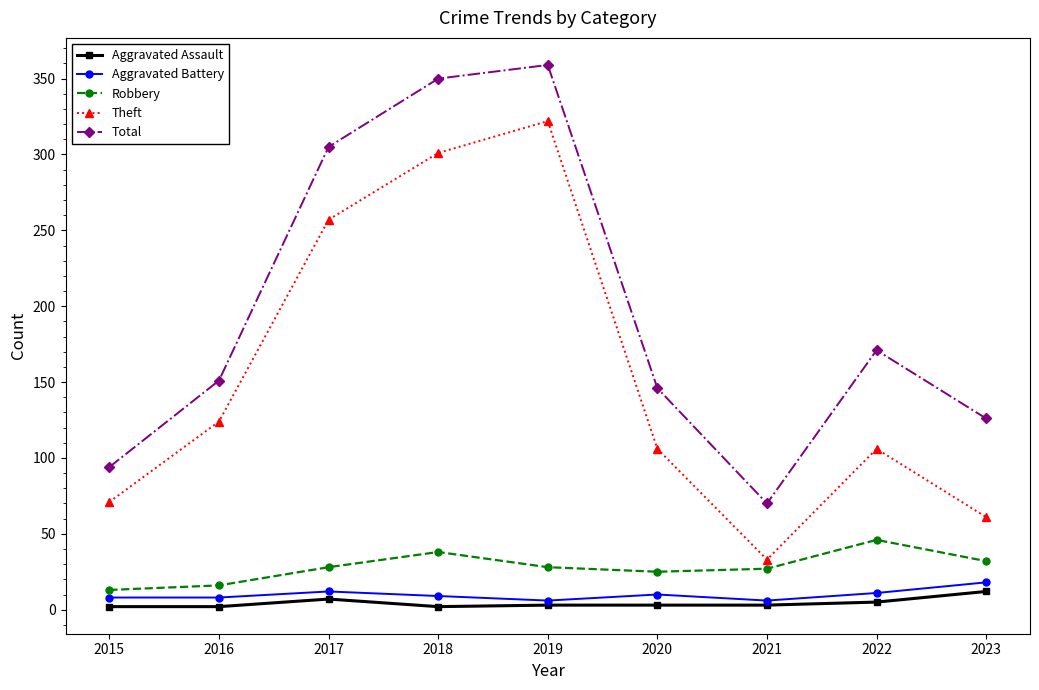

At which label does Theft first exceed 106?

2016